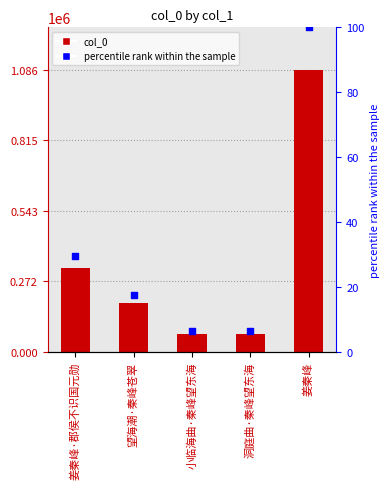

What are all the series names shown in the legend?

col_0, percentile rank within the sample